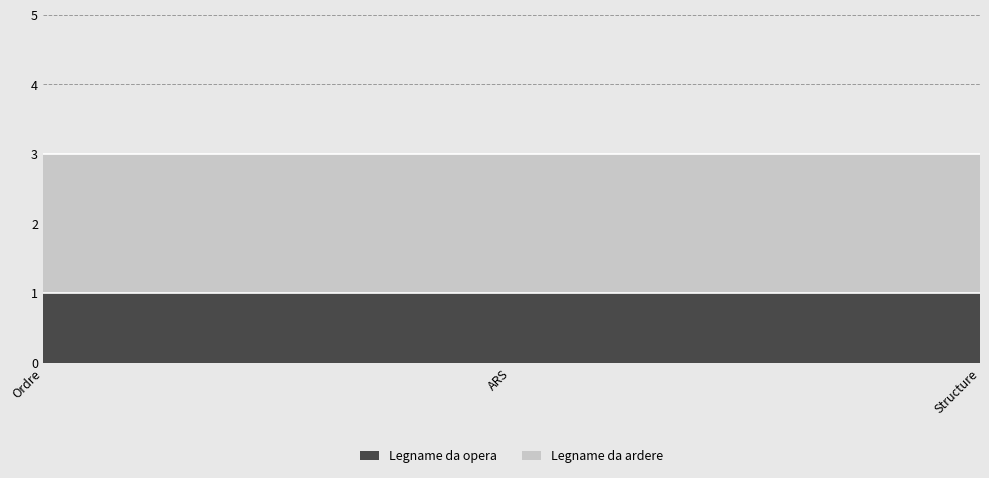

How many data points does each series have?

3